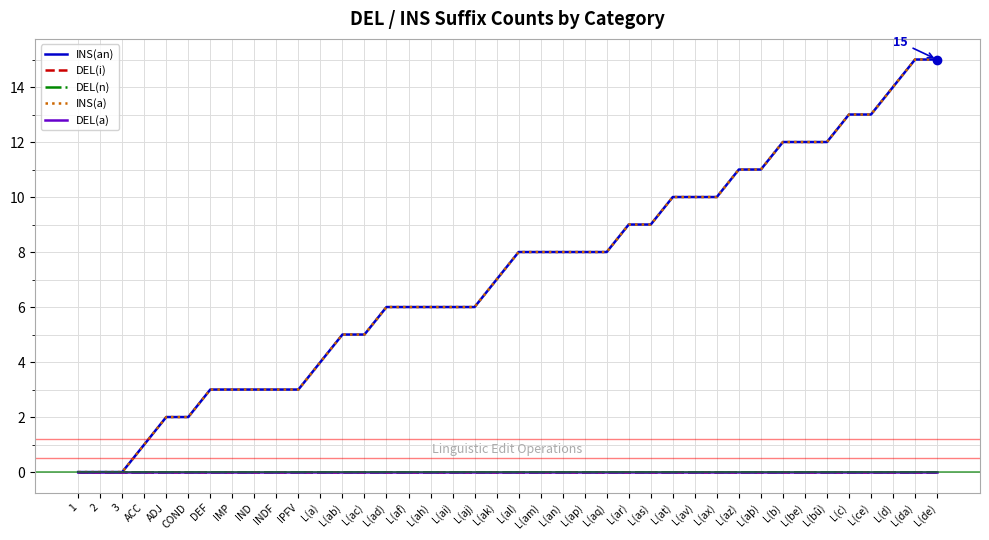

Does the chart have visible grid lines?

Yes